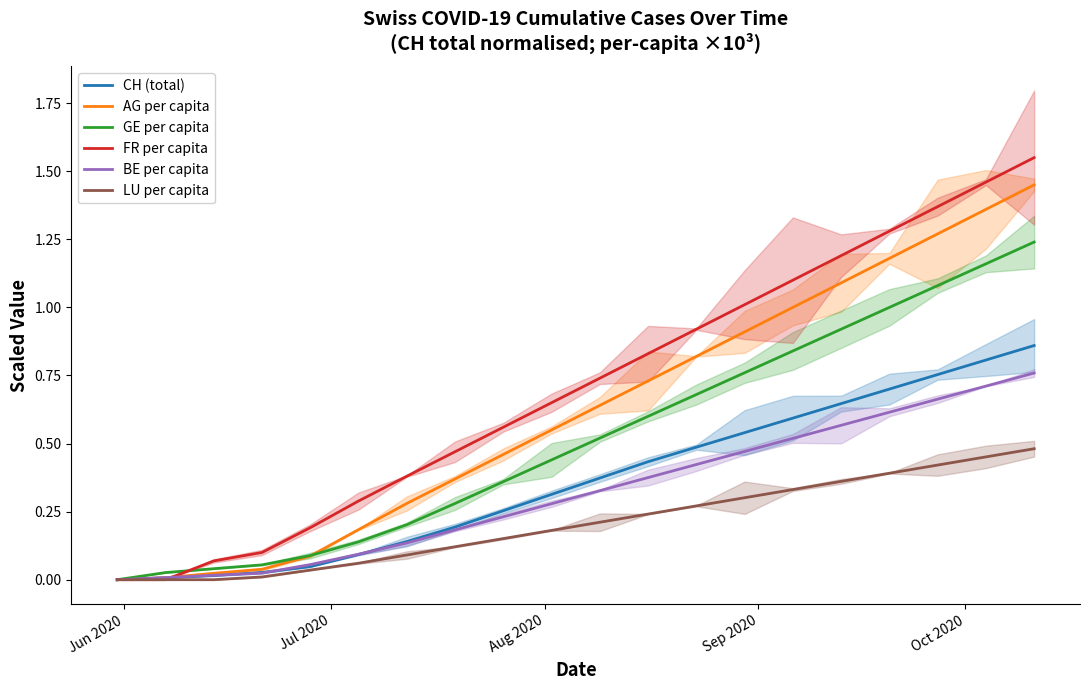

List the series in order of their peak value, highest first.

FR per capita, AG per capita, GE per capita, CH (total), BE per capita, LU per capita